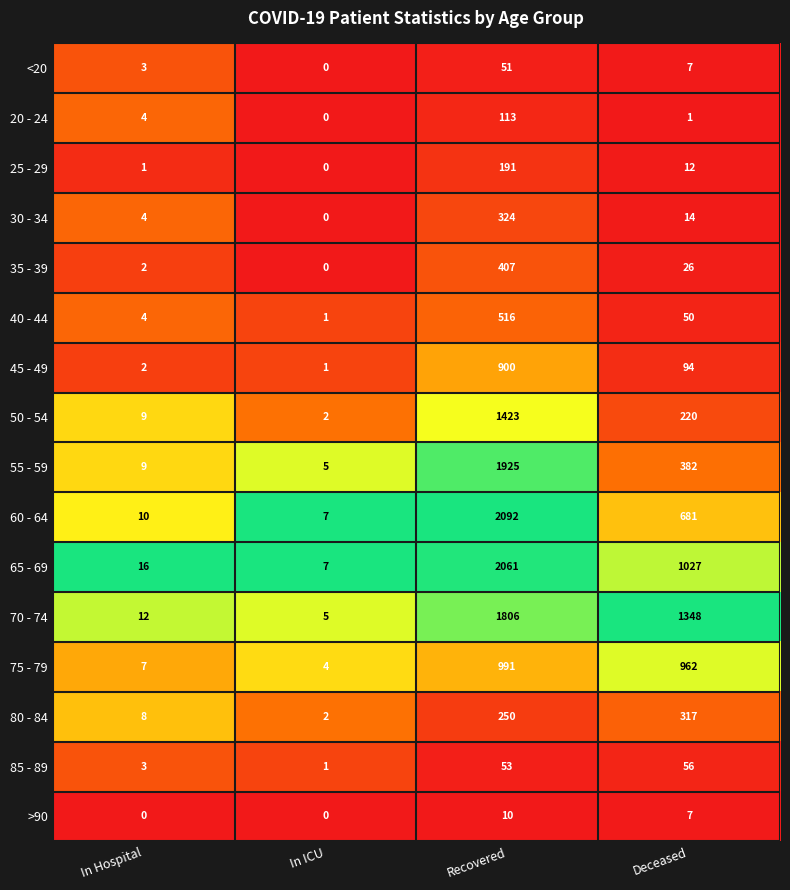

At how many categories does at least one series exceed 0?

4